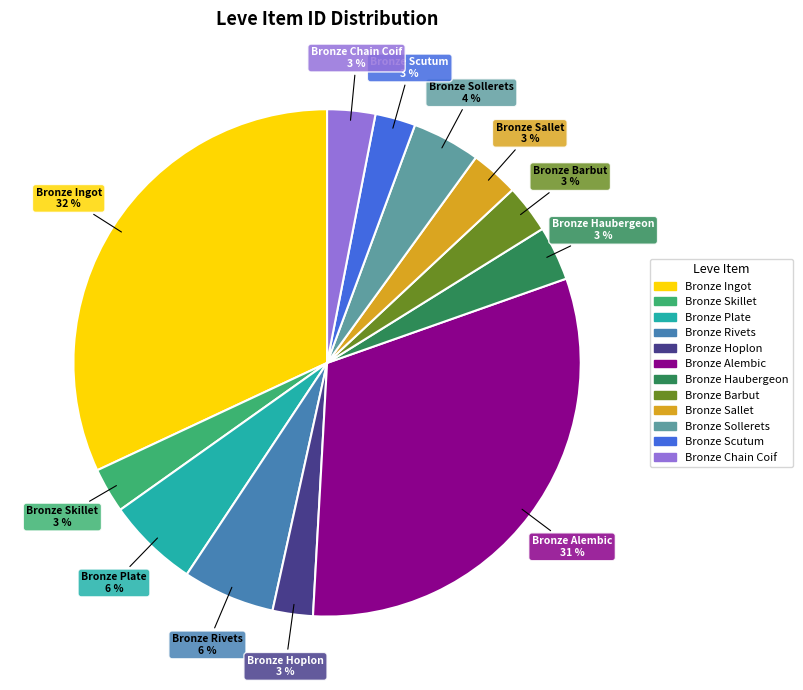

To the nearest percent, what is the average slice percentage?

8%